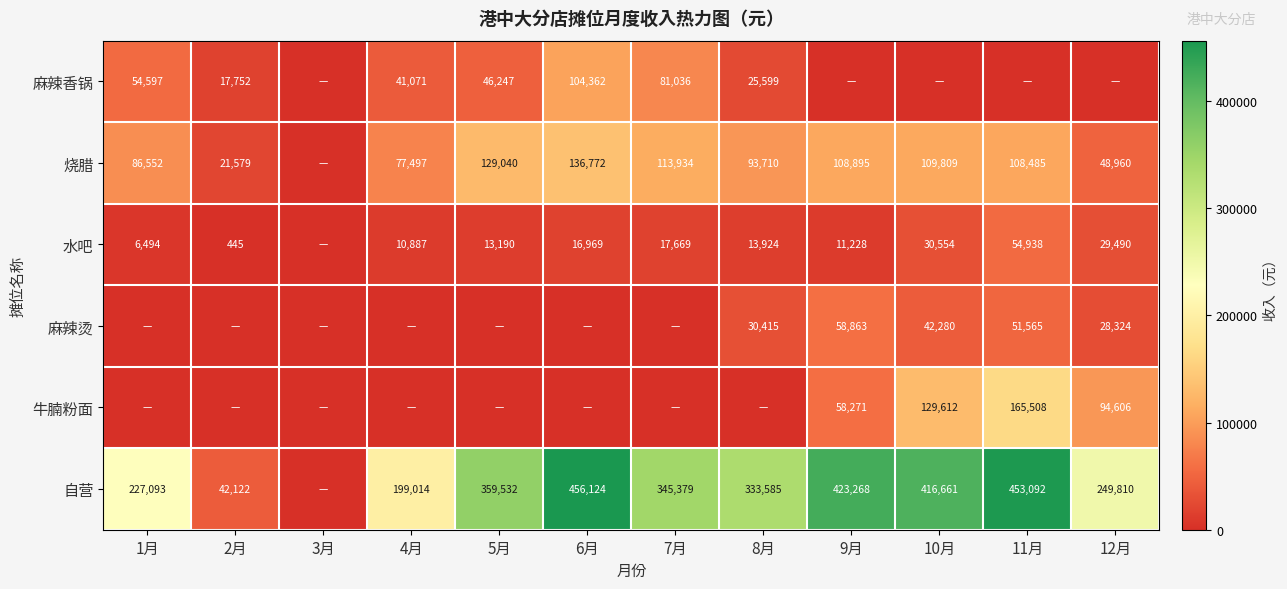

What is the difference between the 麻辣烫 values at 12月 and 11月?

23241